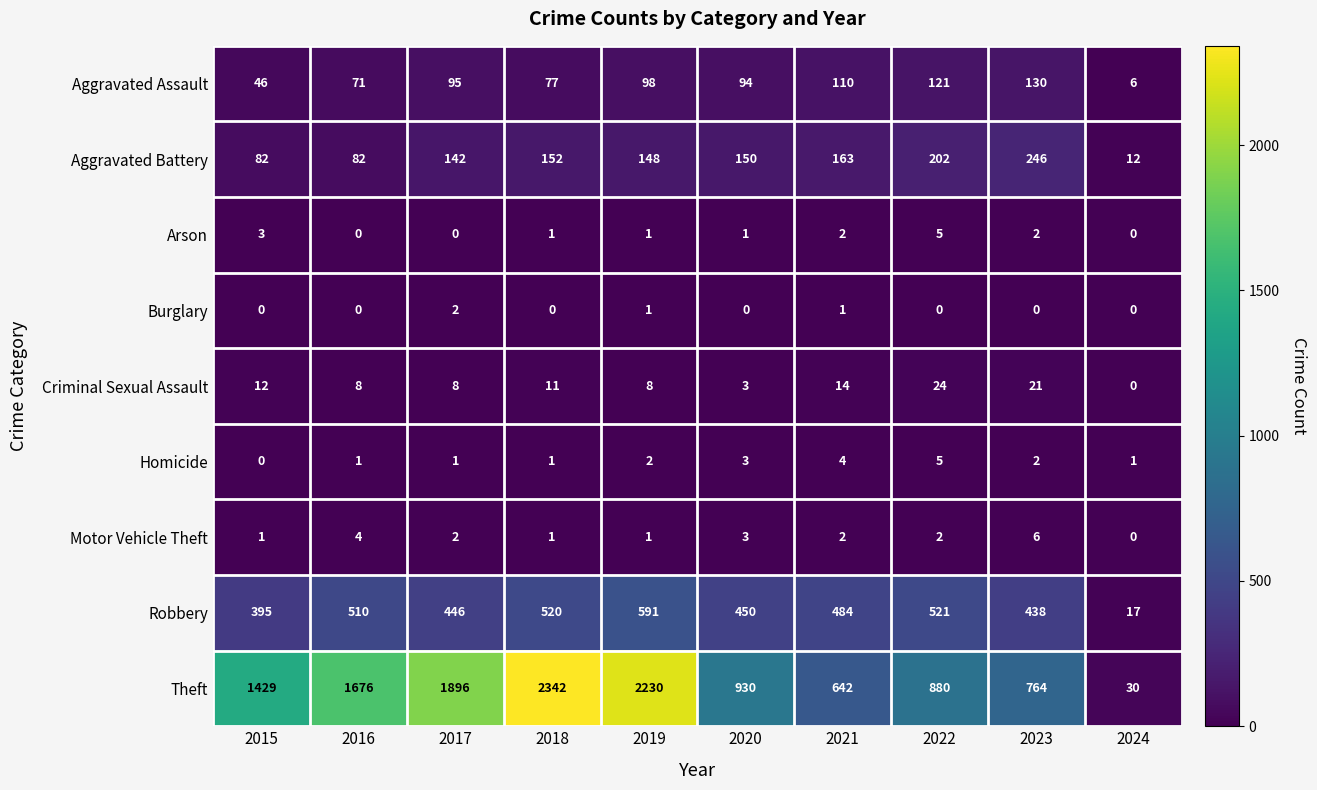

What is the total value across all series at 2022?

1760